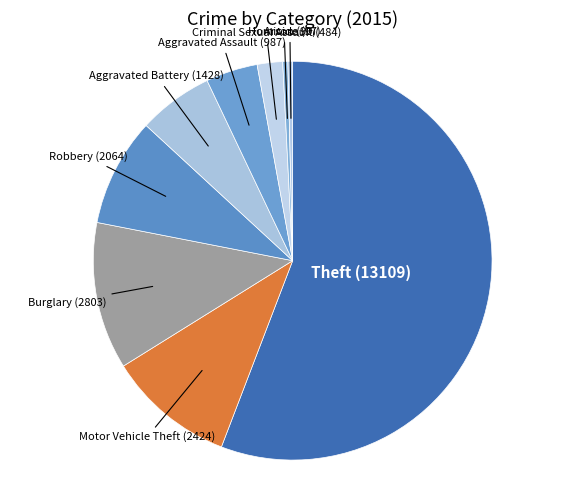

Combined, do Arson and Robbery account for over 50%?

No